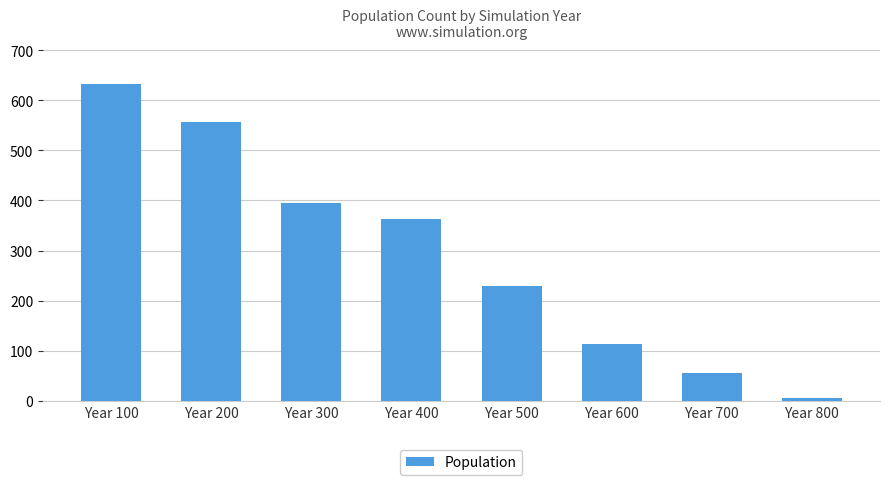

How many values are below 363?

4